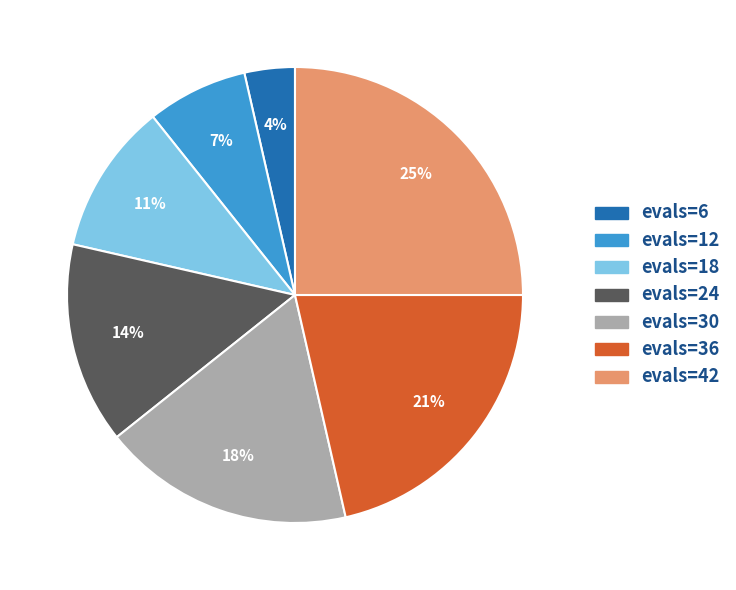

Does any single category account for the majority?

No